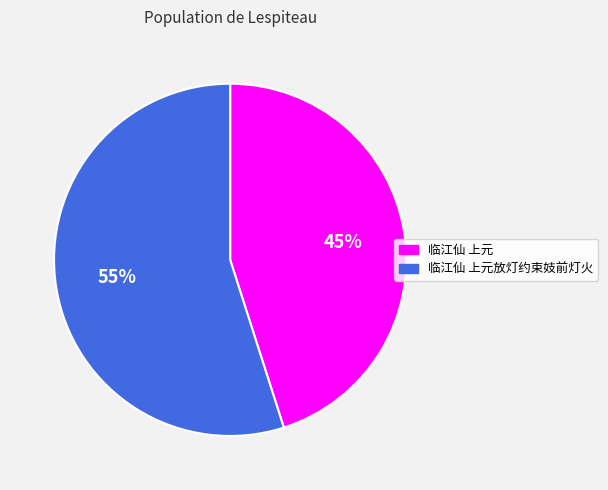

What percentage is the 临江仙 上元放灯约束妓前灯火 slice, to the nearest percent?

55%